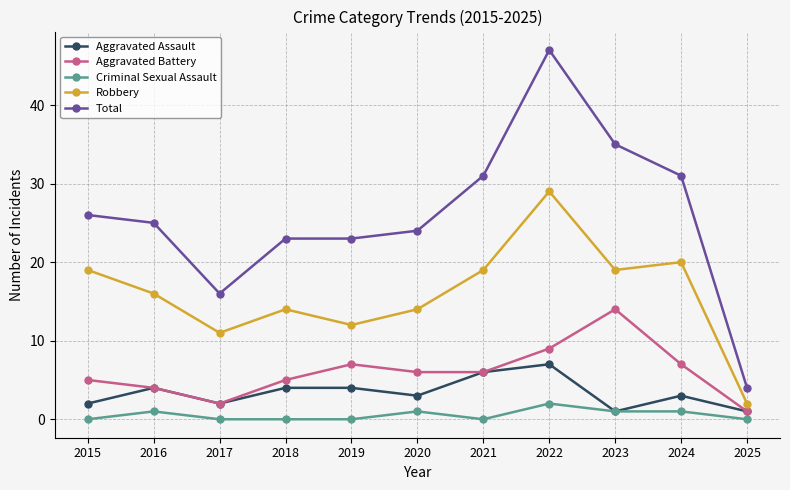

At which label does Aggravated Battery reach its peak?

2023